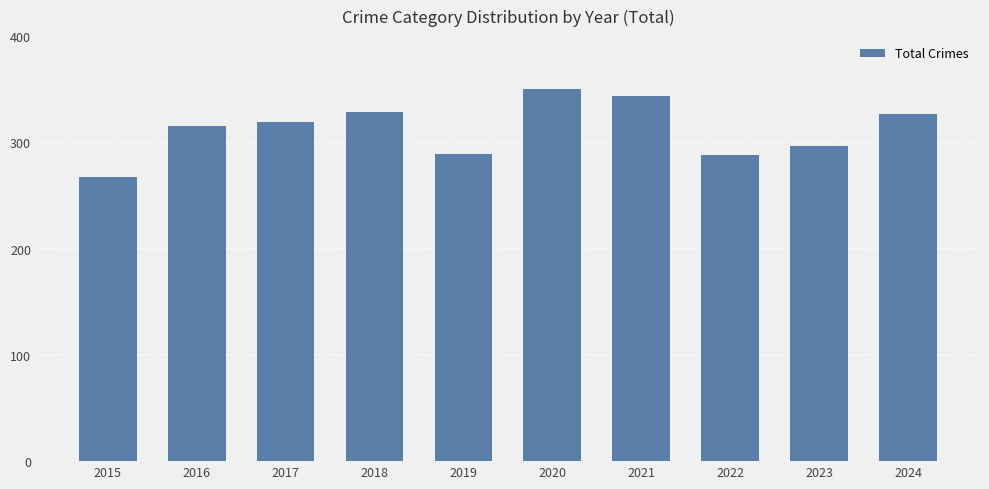

Is it true that the value at 2022 is 87?

False